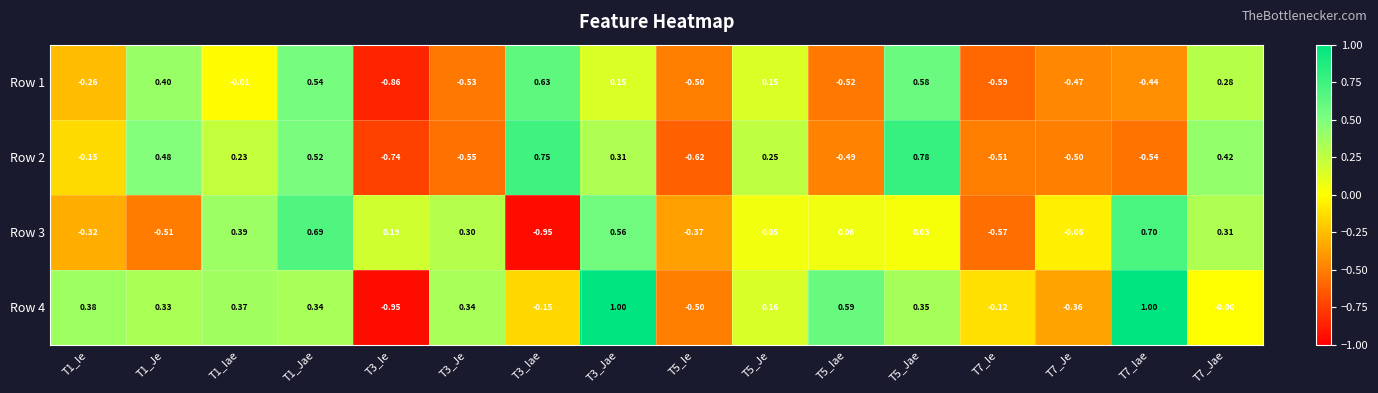

Count the number of data series in this chart.

4